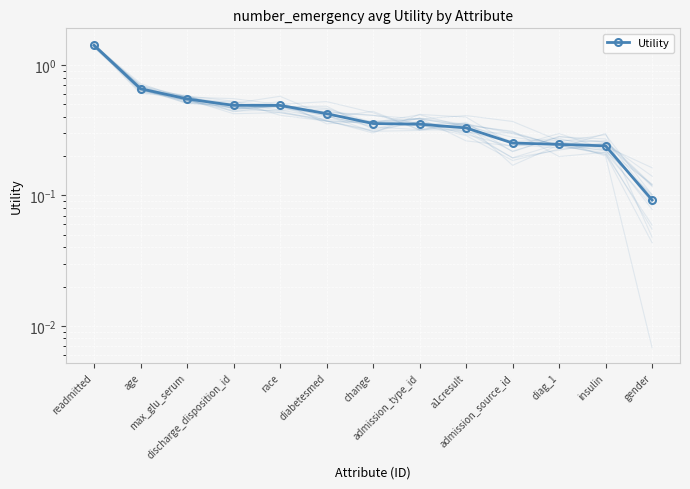

Between age and admission_type_id, which is larger?

age